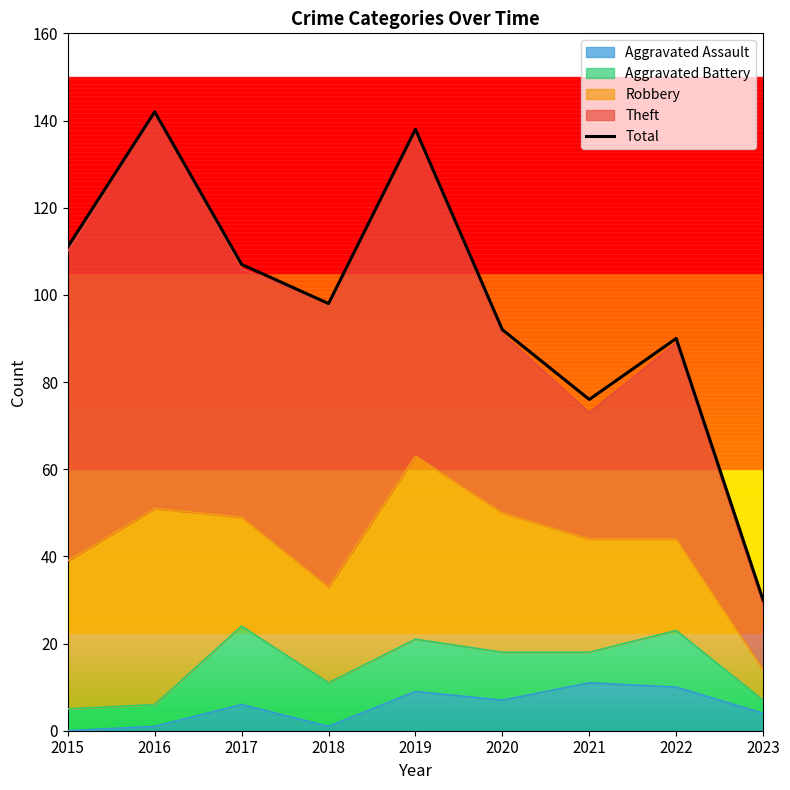

What is the sum of all values?

884